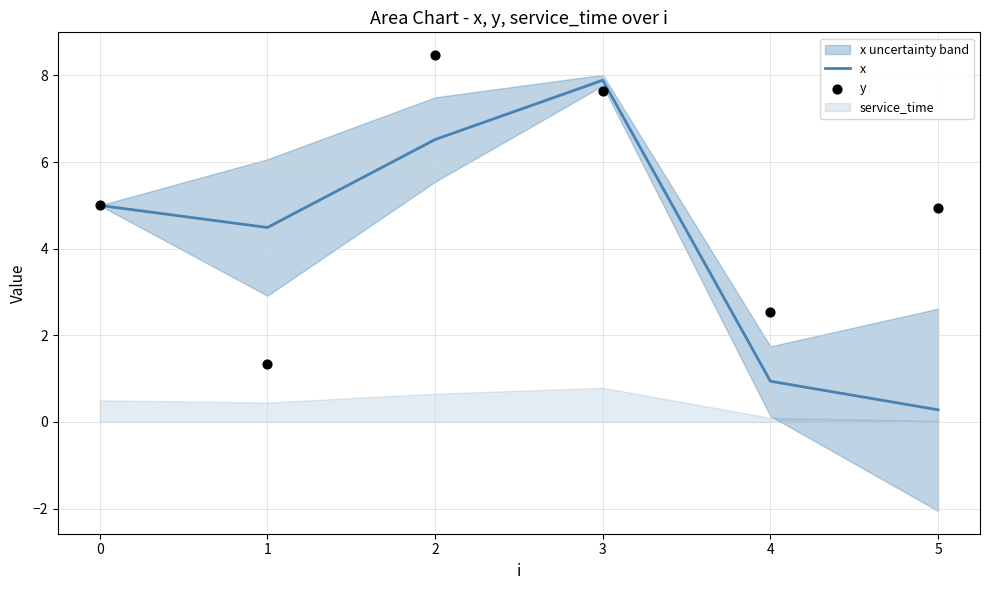

Which series has the largest total across all categories?

y